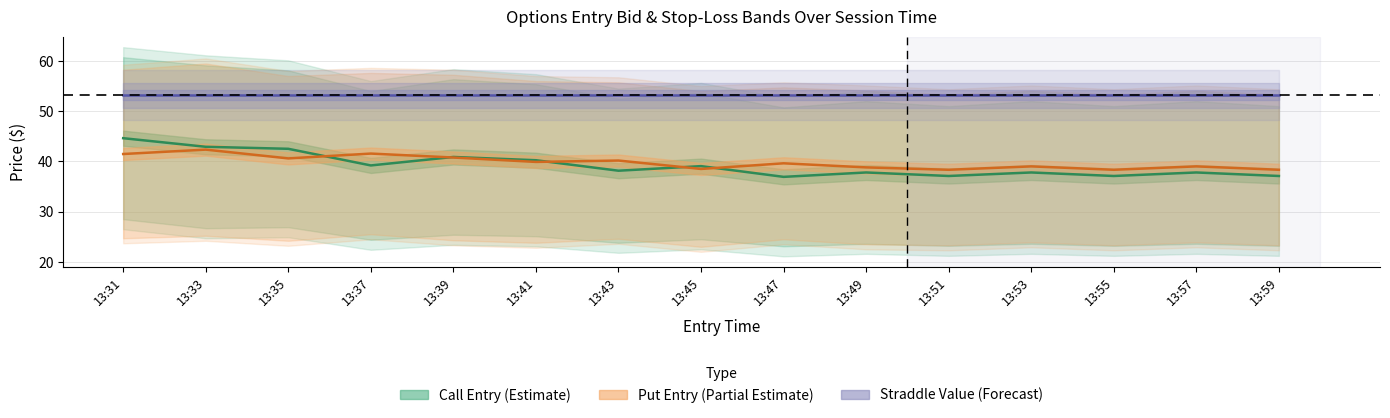

Where is the first local maximum for Call Entry (Estimate)?

13:39